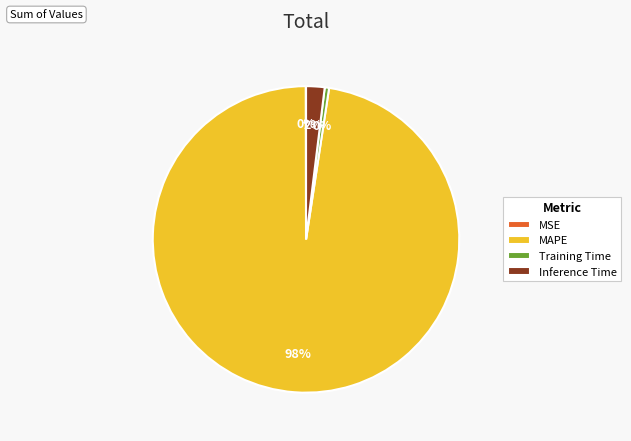

True or false: Inference Time accounts for 8% of the total.

False